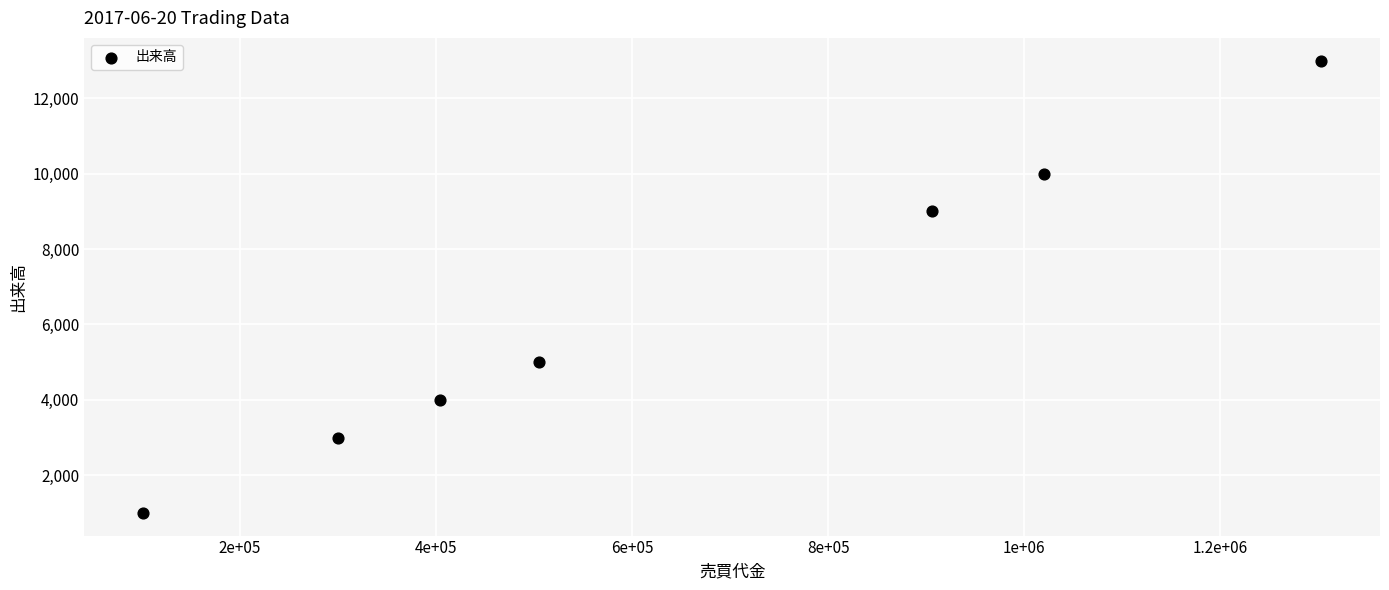

What is the range of X values (max minus min)?

1202000